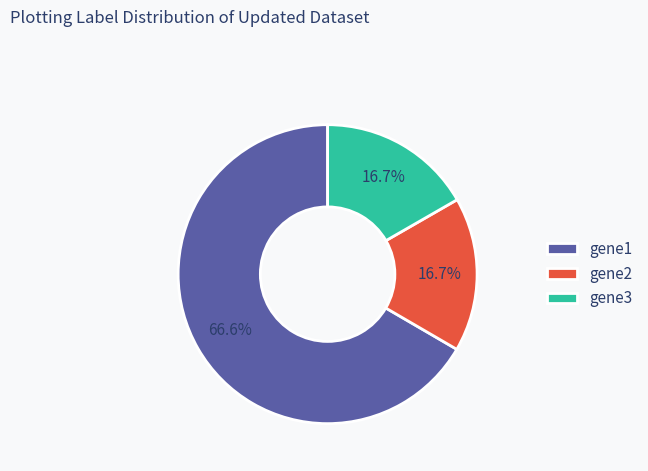

Approximately how many times larger is the value at gene3 compared to gene1?

0.3